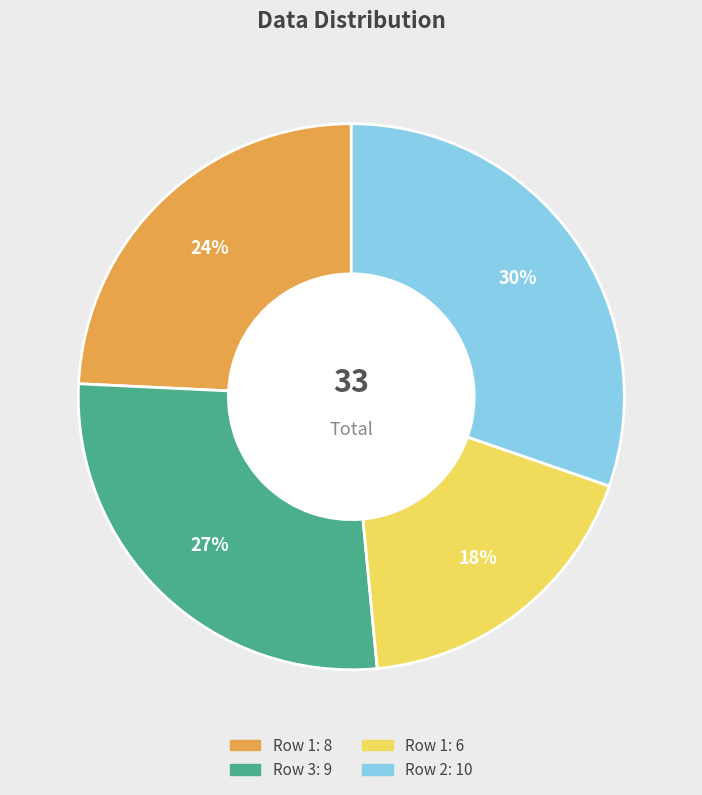

To the nearest percent, what is the difference between the largest and smallest slice percentages?

12%